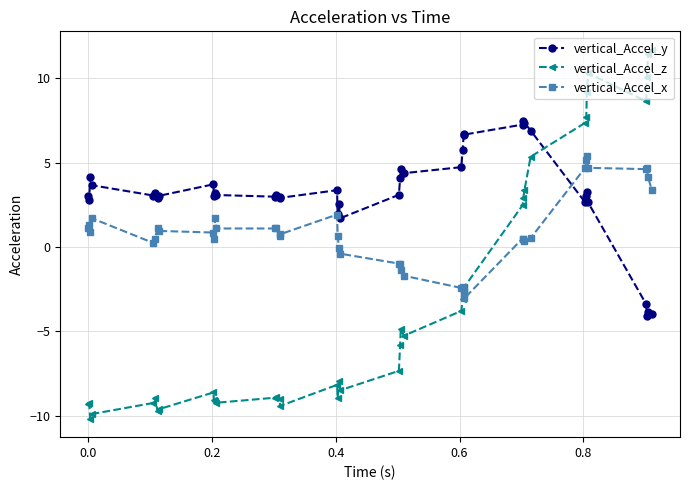

After their last crossing, which series has the higher values: vertical_Accel_z or vertical_Accel_y?

vertical_Accel_z